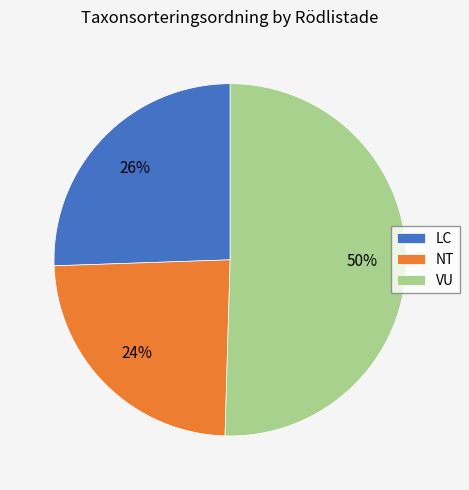

Which slice represents more than half of the pie?

VU